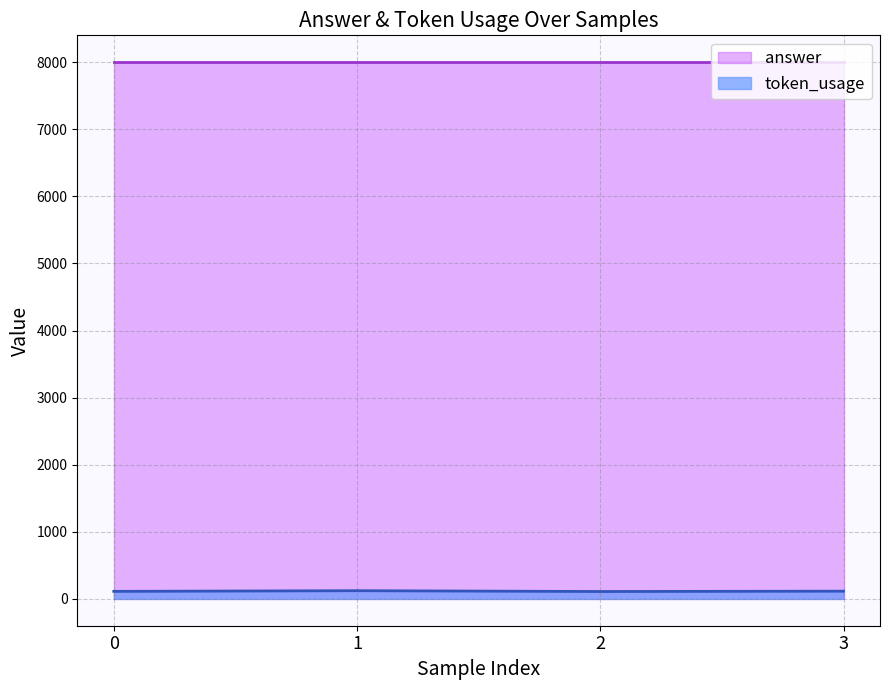

How many data points does each series have?

4